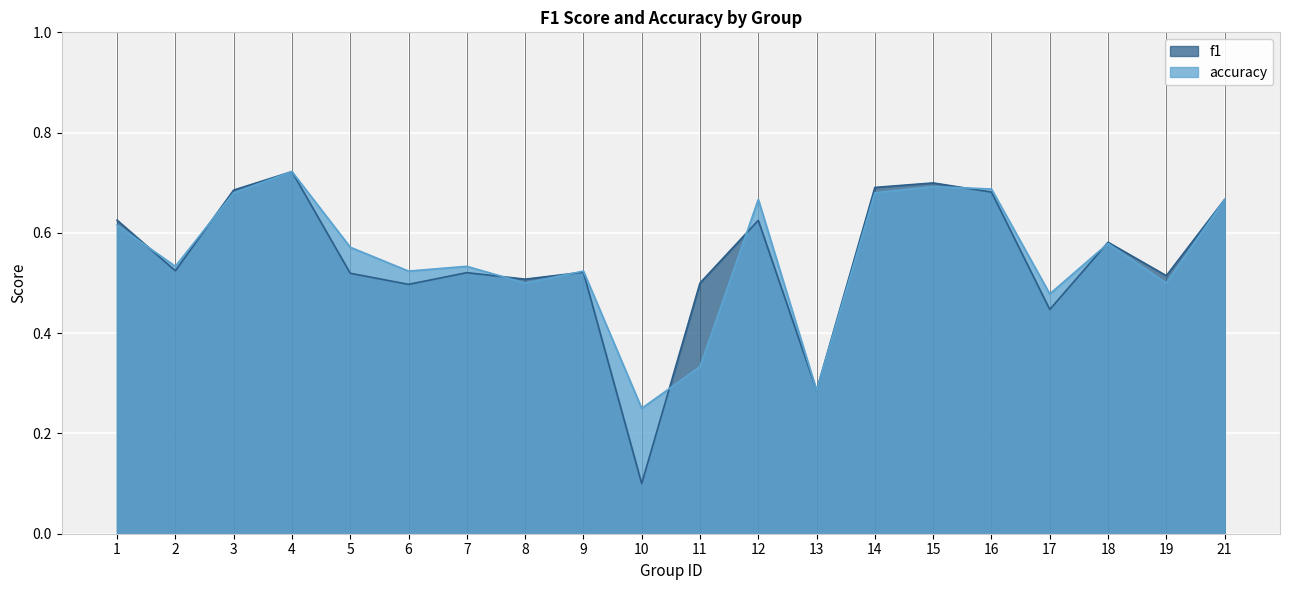

What is the difference between the maximum and minimum values in the f1 series?

0.6